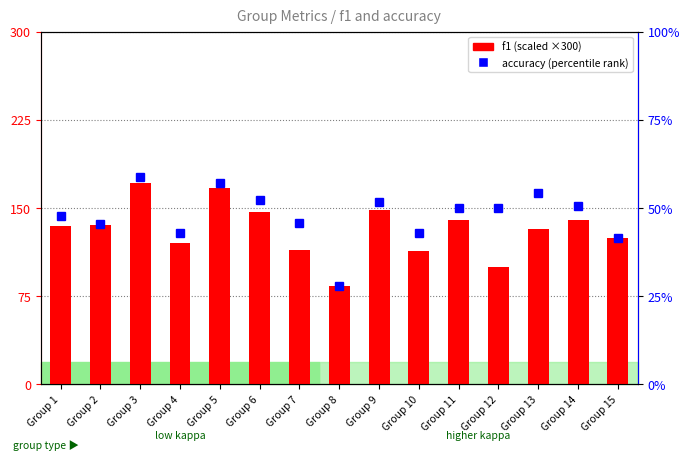

What is the difference between the highest and lowest values at Group 13?

77.6